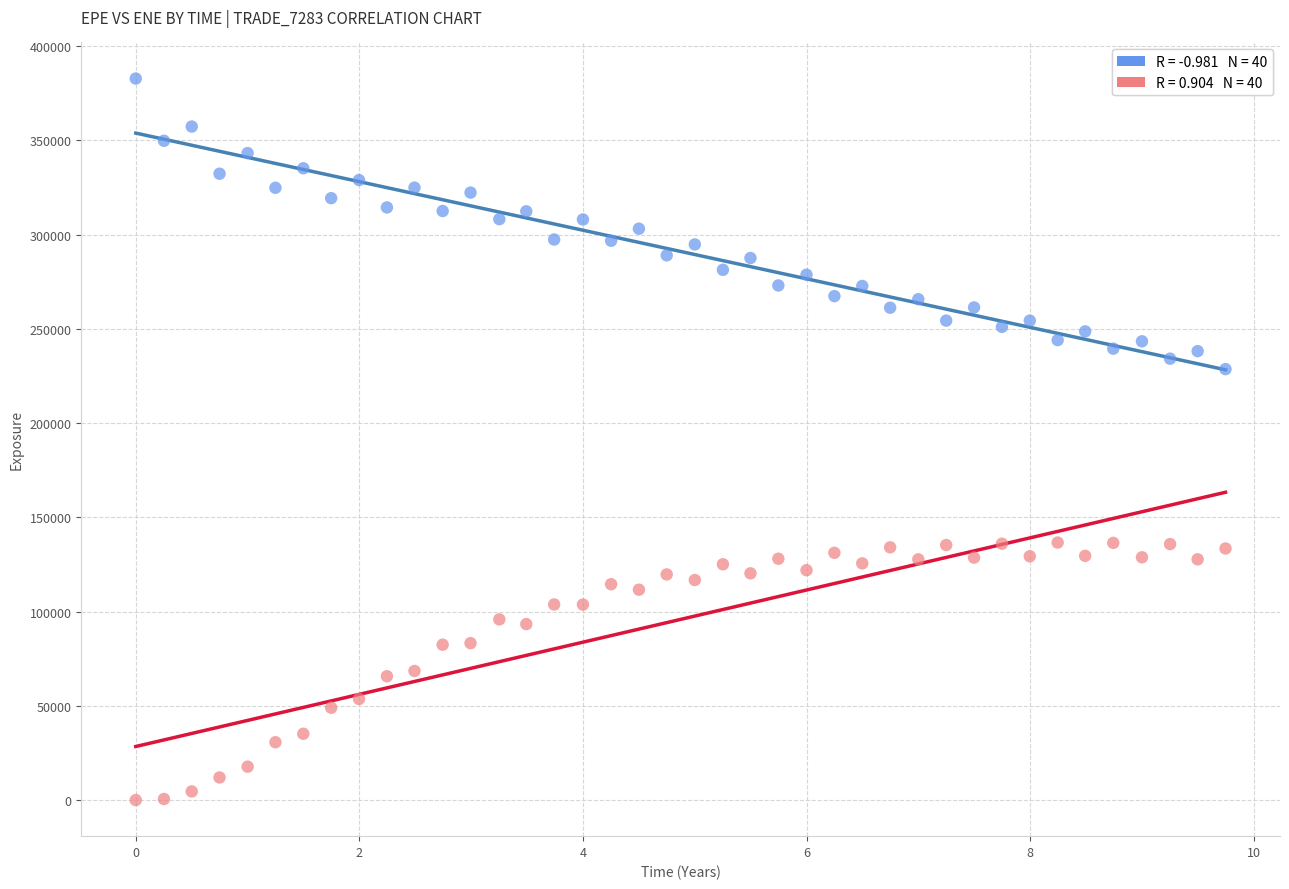

Across all data points, what is the range of Y values (max minus min)?

382736.0